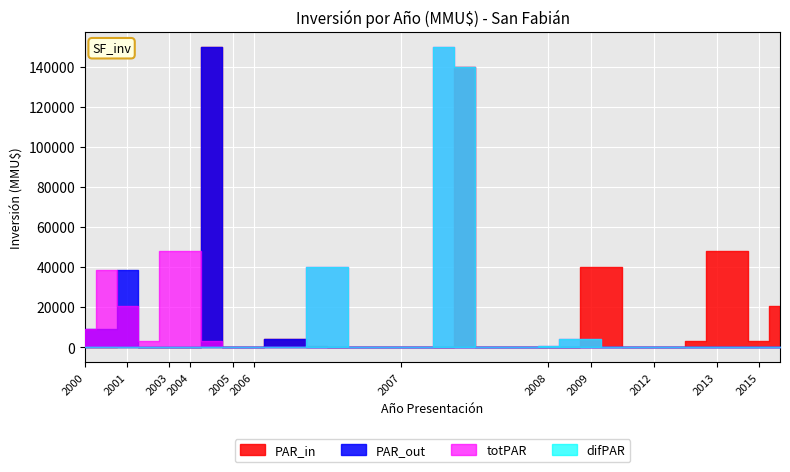

Reading left to right, list all the values displayed in this chart.

PAR_in: 400	0	710	80	80	0	149800	17	0	4000	4000	500	41	40	0	200	200	80	140000	0	0	300	10	234	40000	40000	0	0	0	3134	48000	48000	3134	20500
PAR_out: 9200	9200	38500	0	0	17	149800	0	80	4000	4000	0	0	0	0	0	0	0	0	0	0	0	0	0	0	0	0	0	0	0	0	0	0	0
totPAR: 9200	38500	20500	3134	48000	48000	3134	100	50	22	0	40000	40000	0	80	80	17	149800	140000	0	41	40	500	4000	4000	200	200	80	0	300	10	234	0	0
difPAR: 0	0	0	0	0	0	0	100	50	22	0	40000	40000	0	80	80	17	149800	140000	0	41	40	500	4000	4000	200	200	80	0	300	10	234	0	0